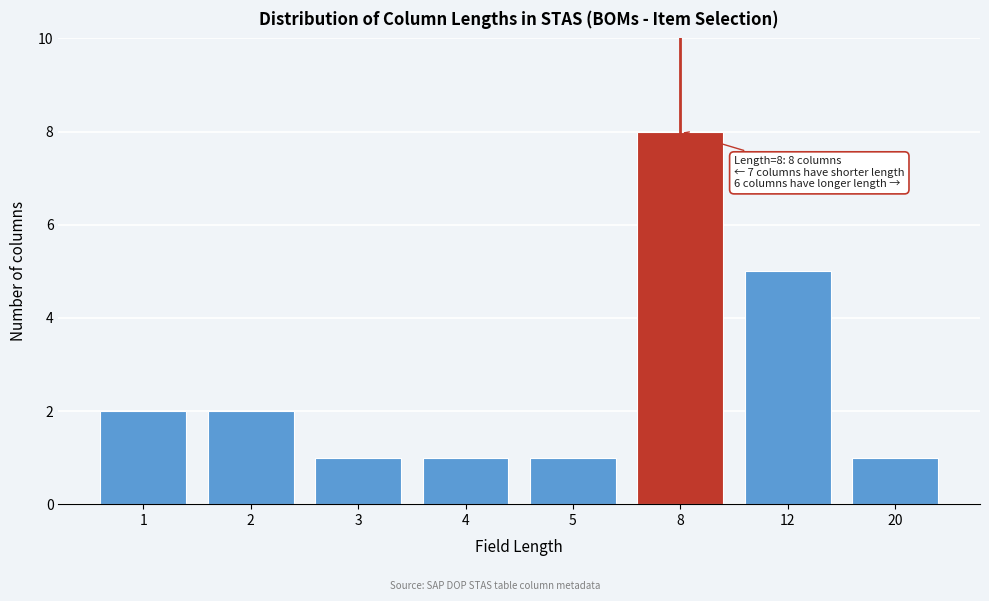

Reading right to left, extract all data points from this chart.

20=1	12=5	8=8	5=1	4=1	3=1	2=2	1=2